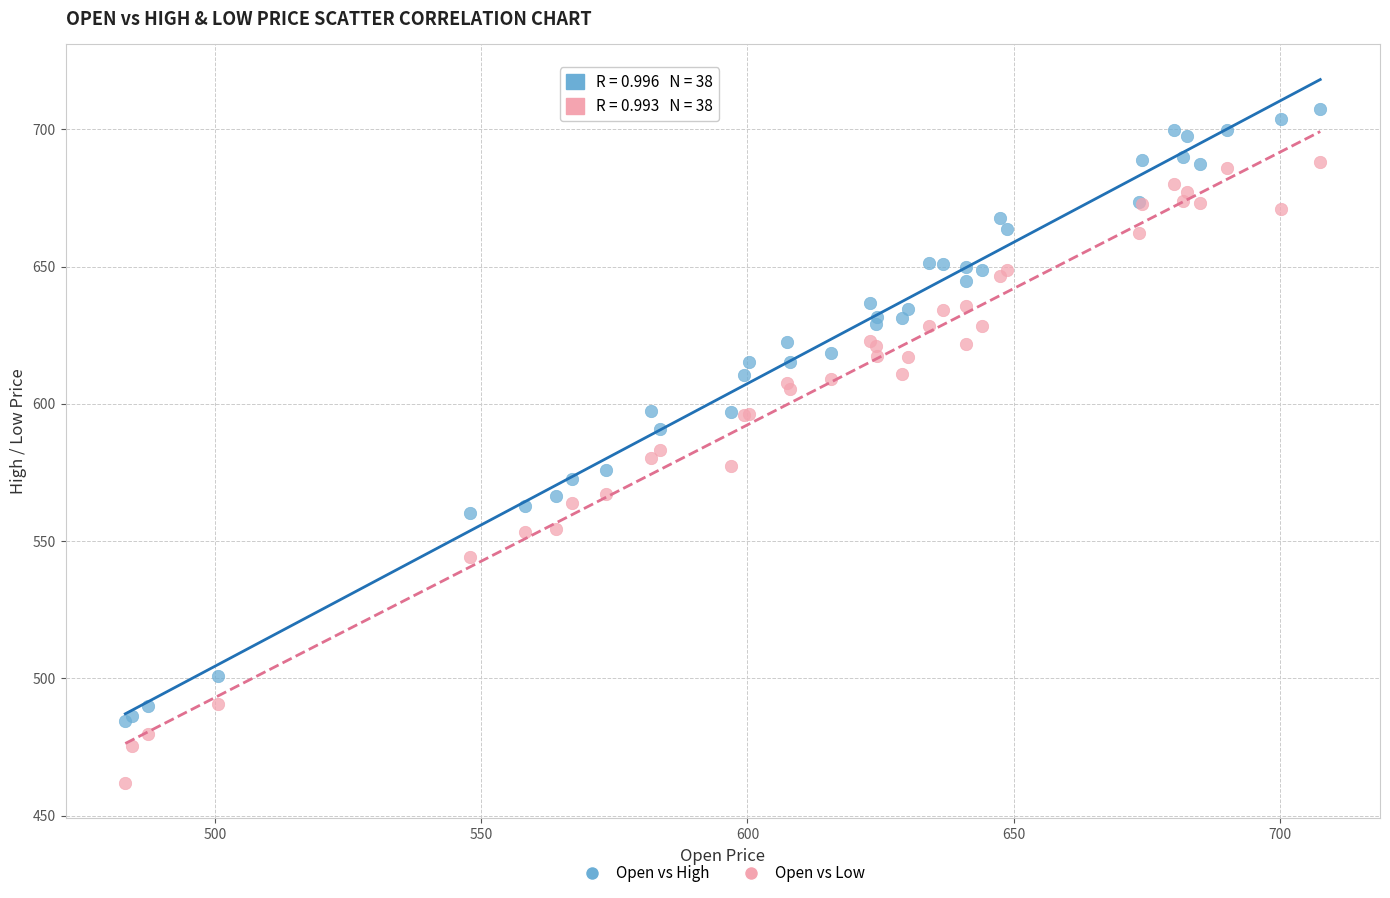

Which series has the widest spread of Y values?

Open vs Low